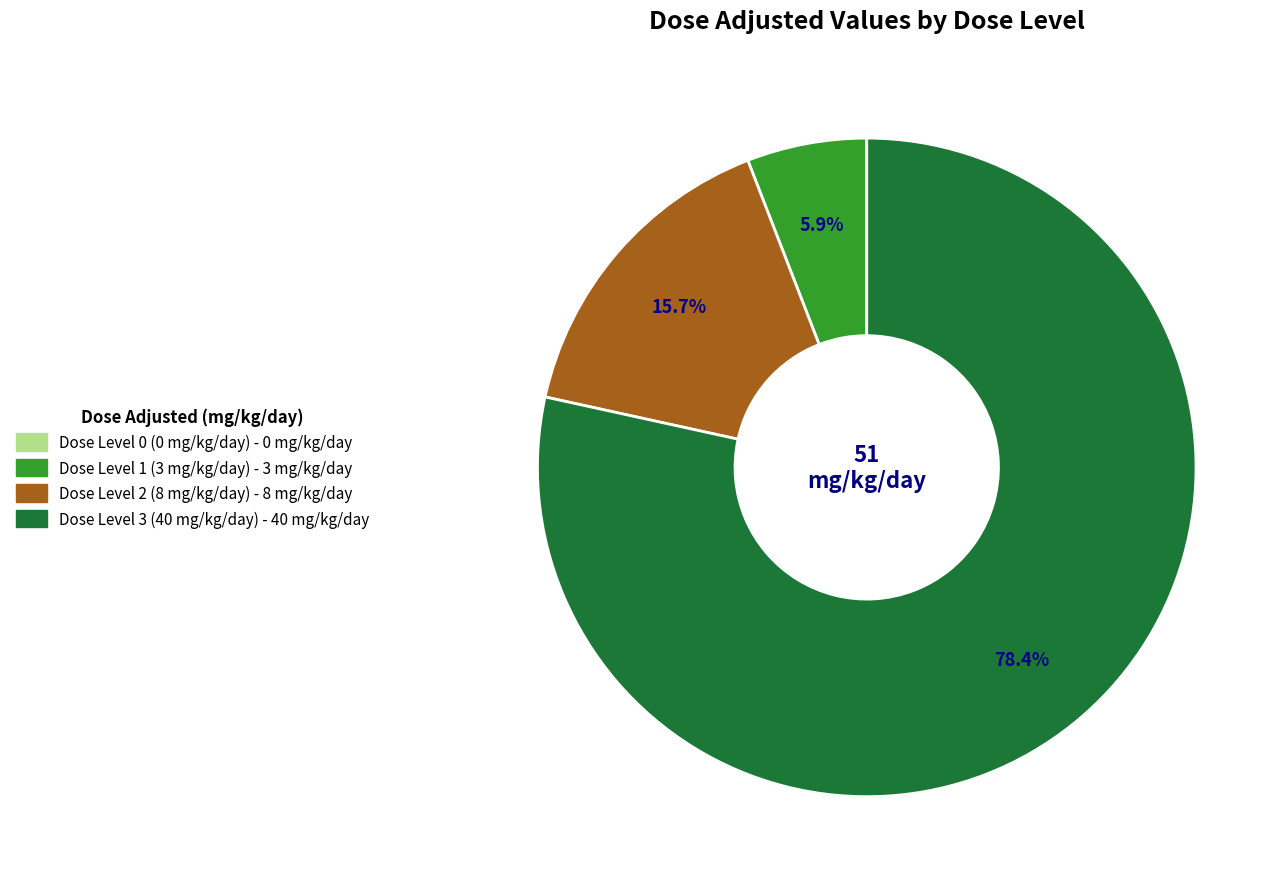

What portion of the pie excludes Dose Level 3 (40 mg/kg/day)?

21.6%